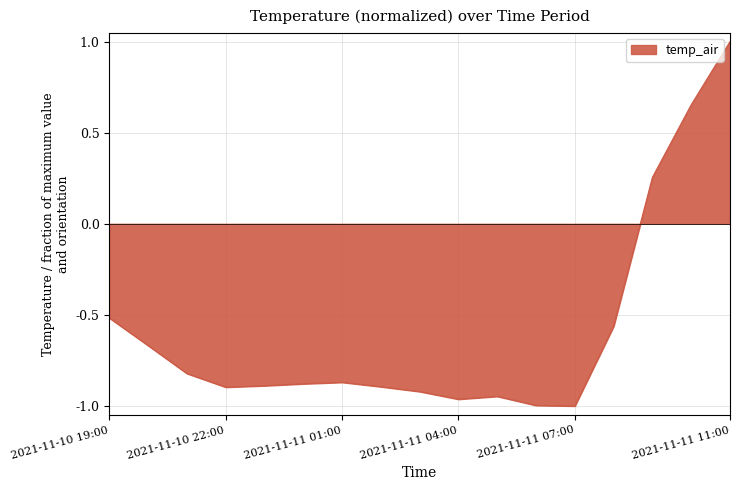

What is the difference between the maximum and minimum values?

2.0